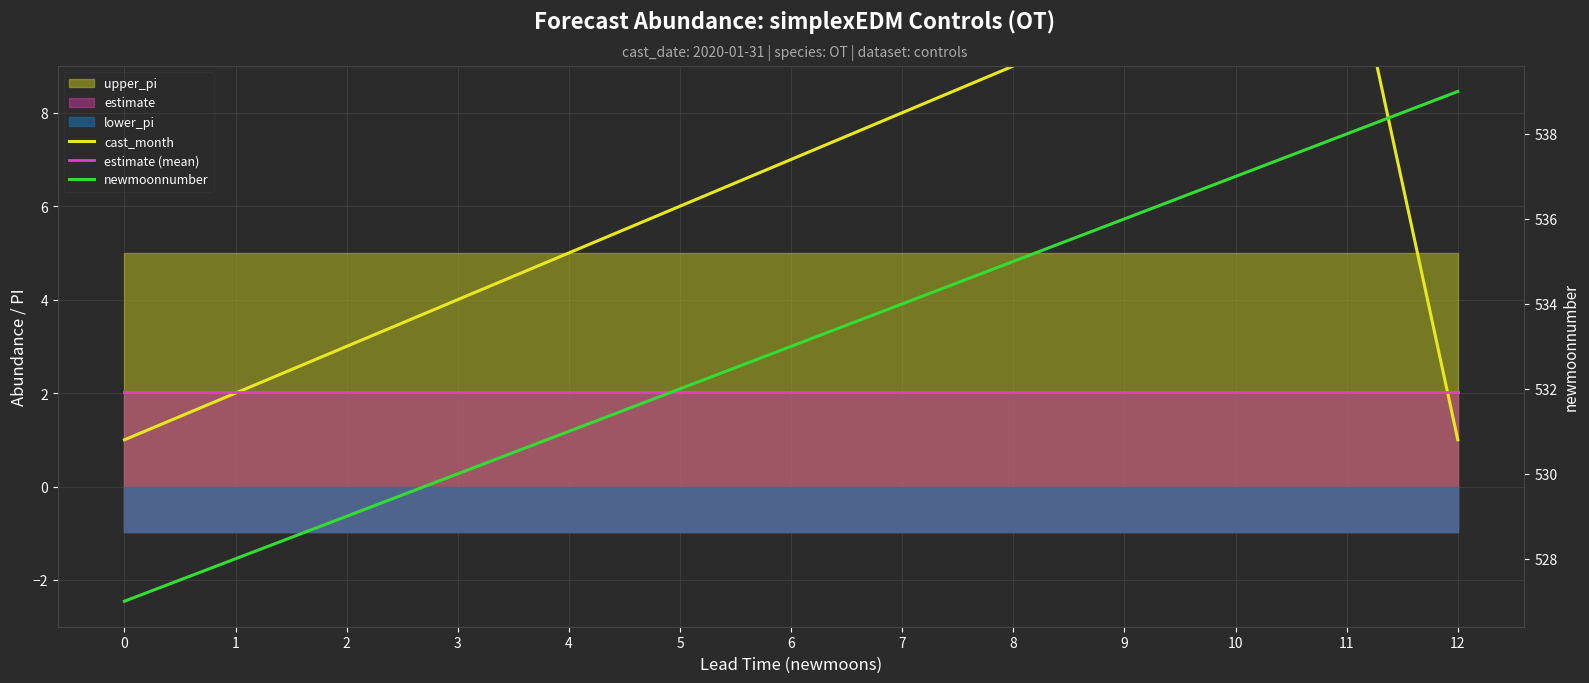

List the series in order of their peak value, lowest first.

estimate (mean), cast_month, newmoonnumber